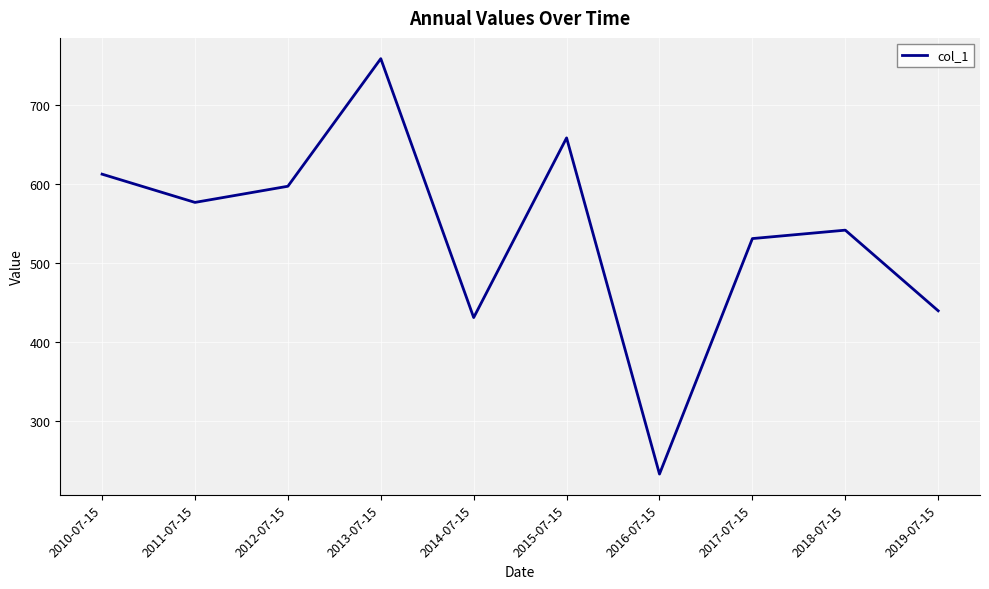

Reading left to right, list all the values displayed in this chart.

2010-07-15=612.6	2011-07-15=576.8	2012-07-15=597.3	2013-07-15=759.0	2014-07-15=430.9	2015-07-15=658.6	2016-07-15=232.6	2017-07-15=531.0	2018-07-15=541.7	2019-07-15=439.5